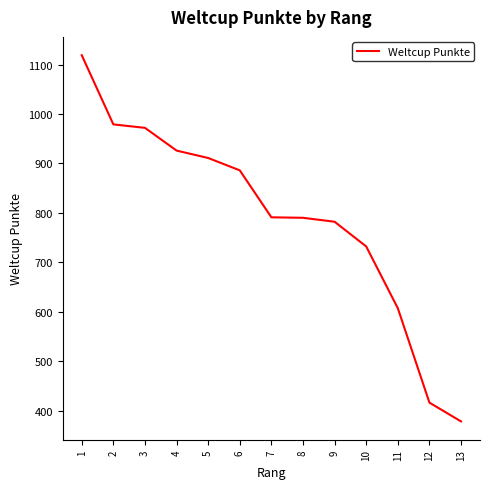

How many lines are shown in the chart?

1